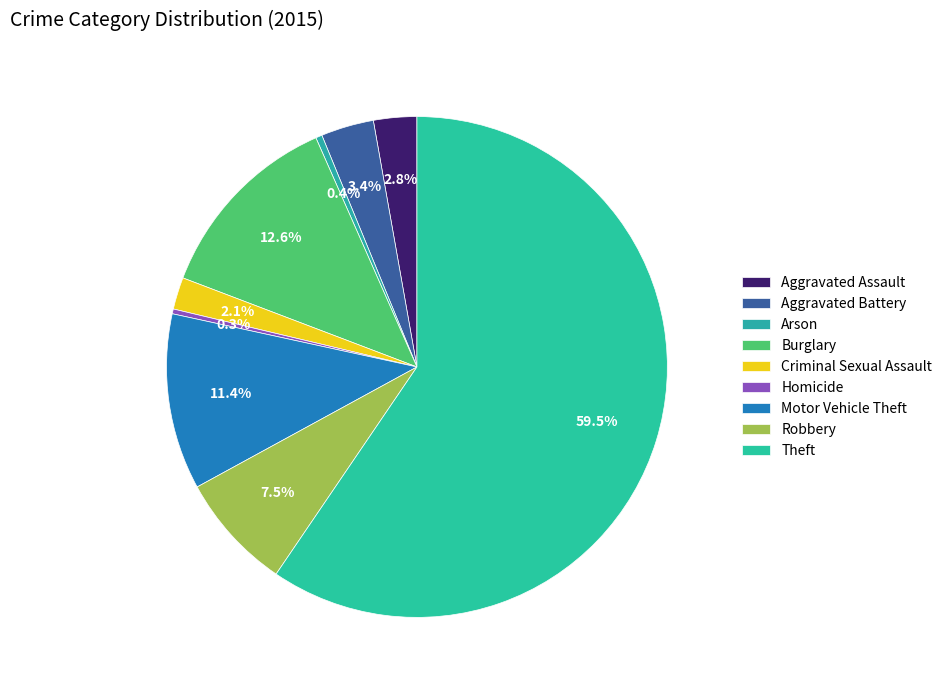

Count the number of slices in the pie.

9